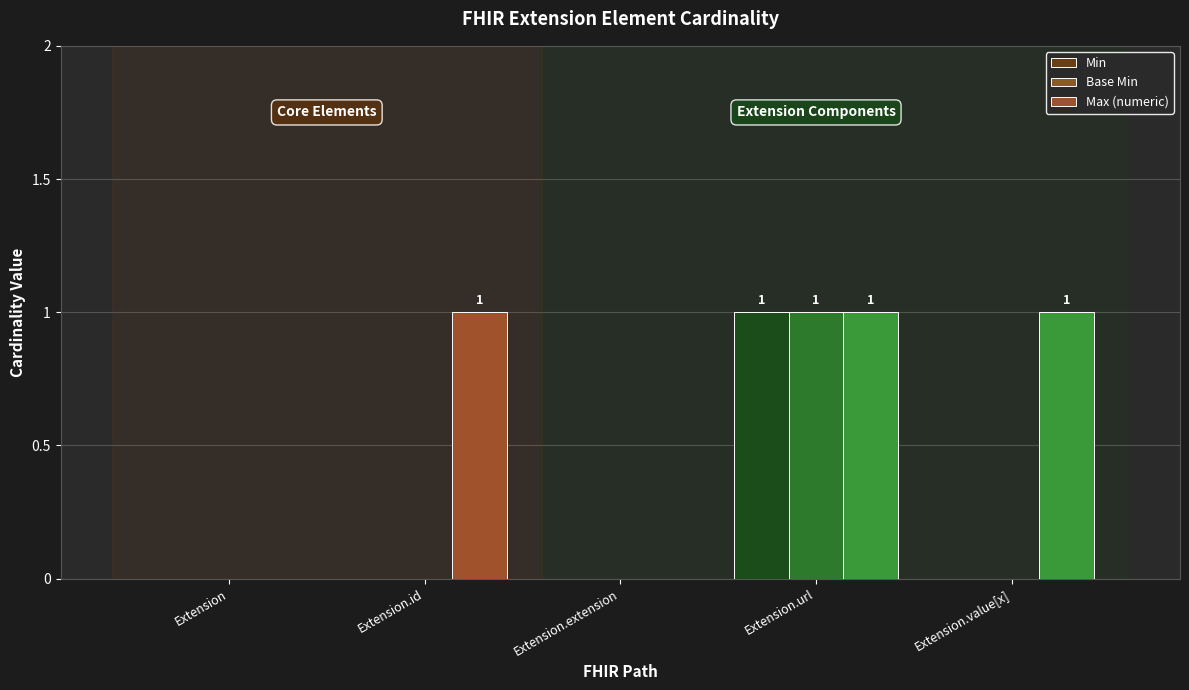

At how many categories does at least one series exceed 0?

3